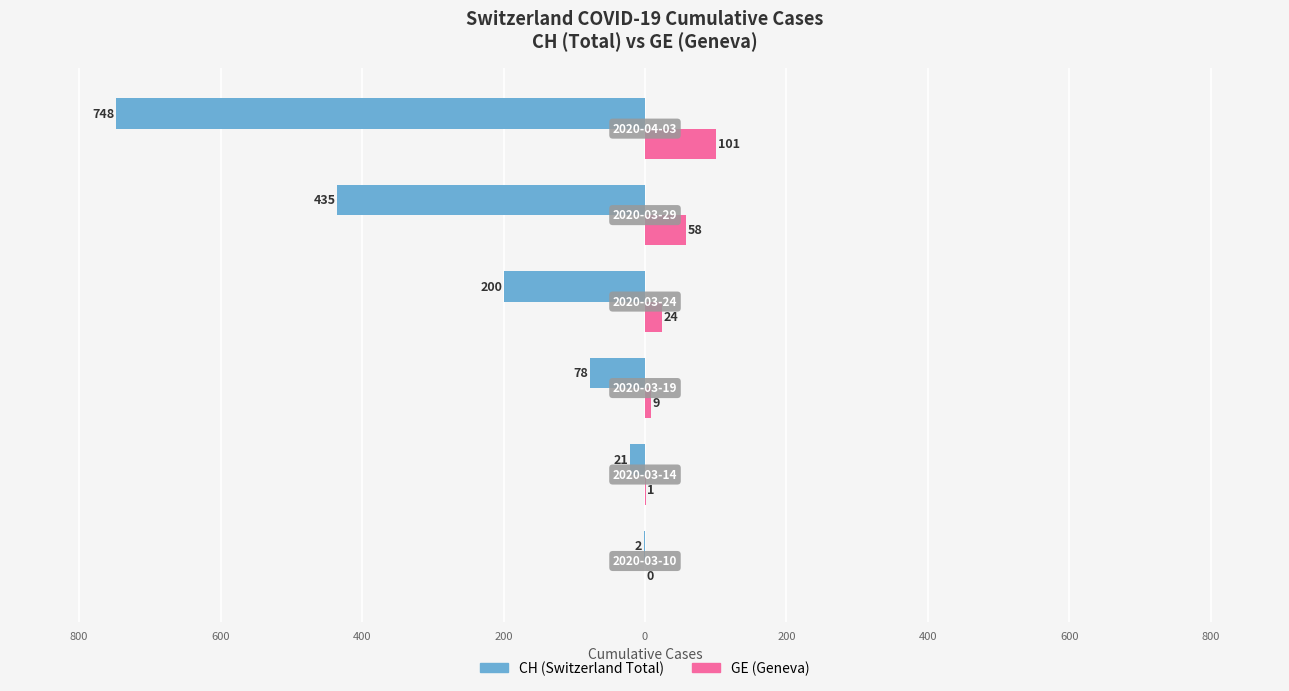

Reading right to left, extract all data points from this chart.

CH (Switzerland Total): -748	-435	-200	-78	-21	-2
GE (Geneva): 101	58	24	9	1	0